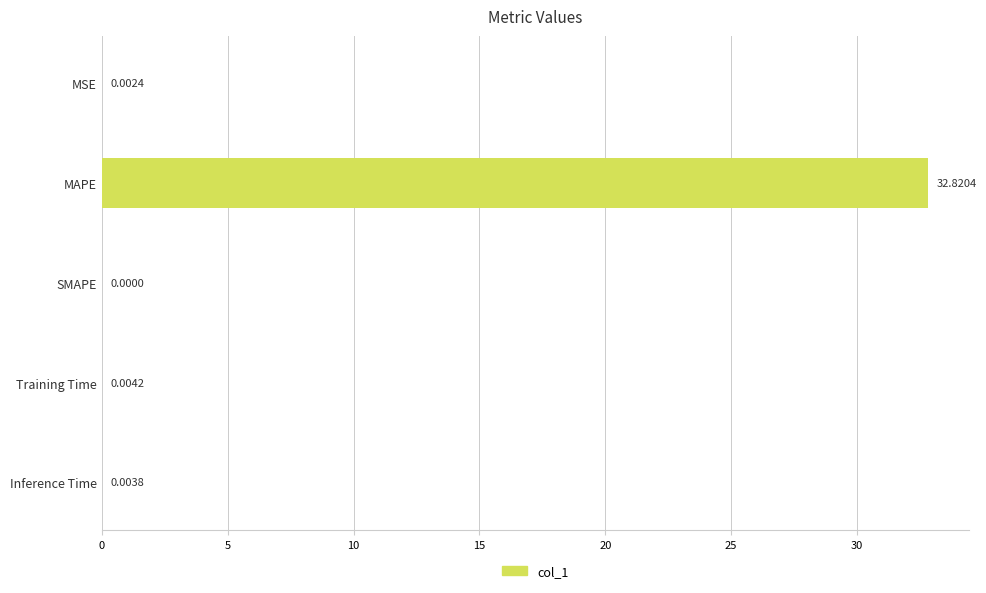

Which has a higher value, Training Time or MAPE?

MAPE